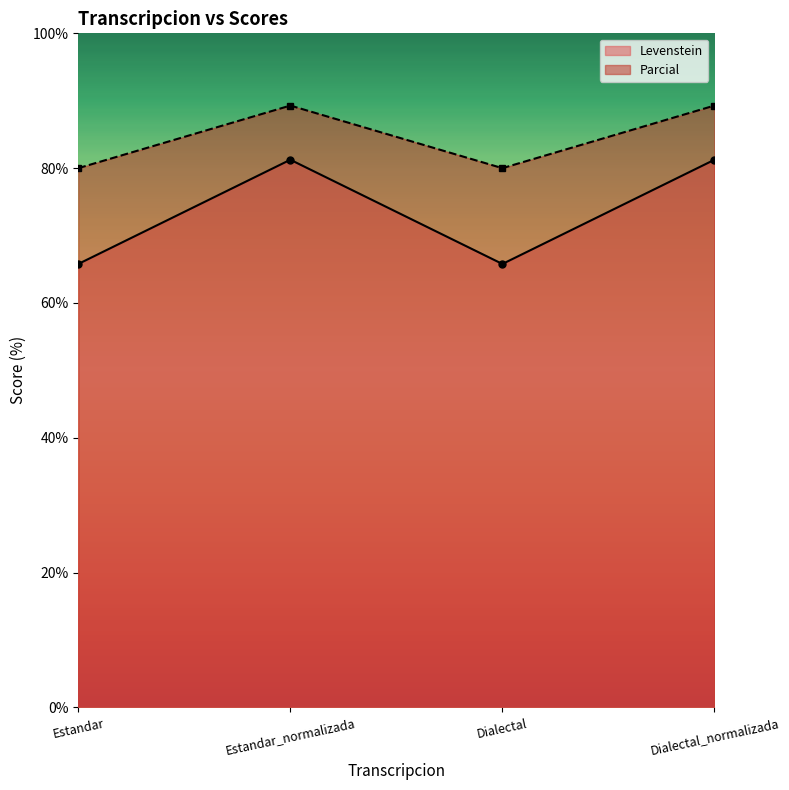

What is the total value across all series at Estandar_normalizada?

170.5